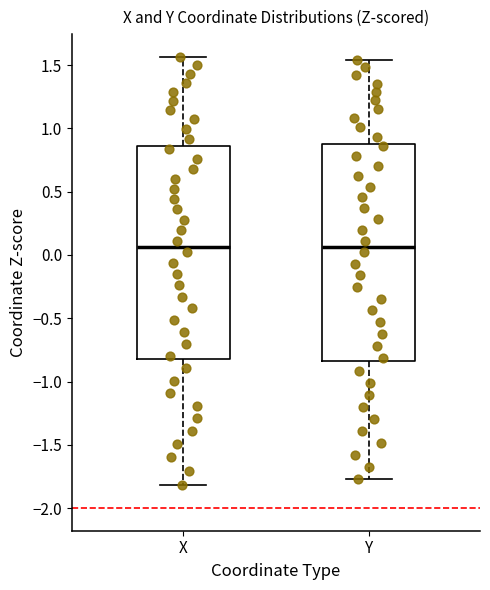

Where does the median line of the box for Y sit on the y-axis? The values are not printed on the chart, so give them approximately, as read against the axis.

0.05